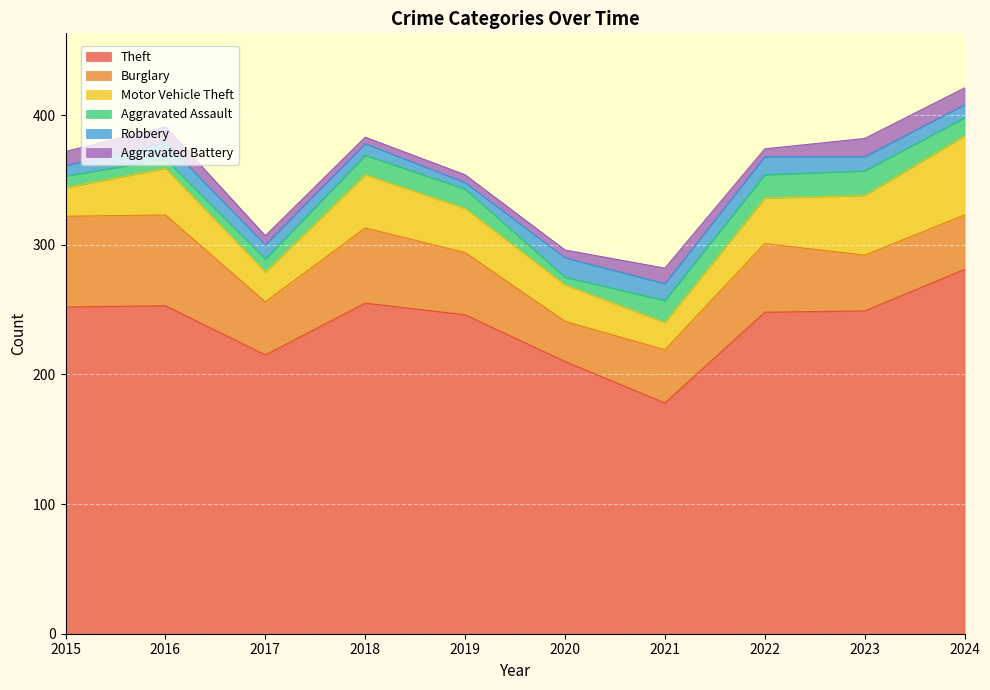

The value of Aggravated Assault at 2023 is 12. True or false?

False